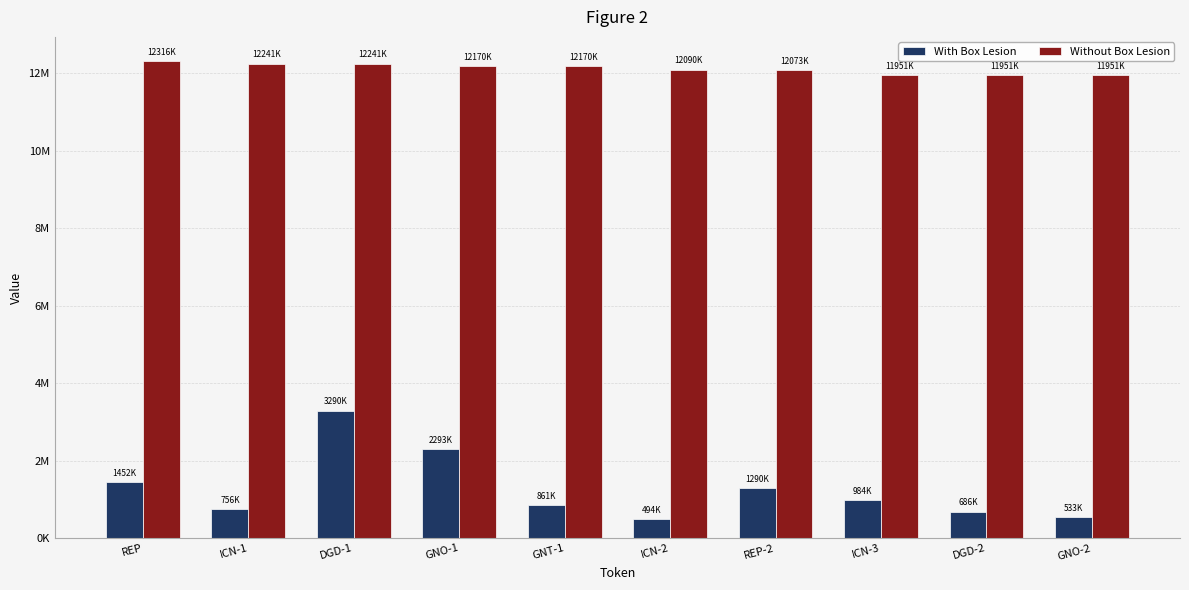

Reading right to left, what are all the values shown in this chart?

With Box Lesion: 533927	686445	984342	1290226	494510	861217	2293924	3290749	756330	1452596
Without Box Lesion: 11951537	11951544	11951548	12073936	12090214	12170388	12170396	12241726	12241910	12316781